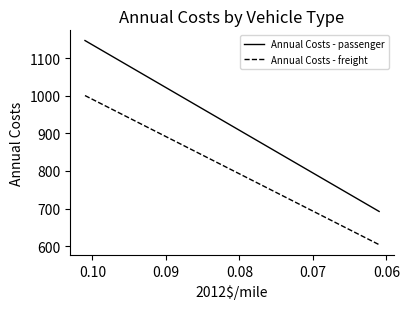

Reading left to right, what are all the values shown in this chart?

Annual Costs - passenger: 1146.6	1021.7	692.5
Annual Costs - freight: 1000.4	891.5	604.2